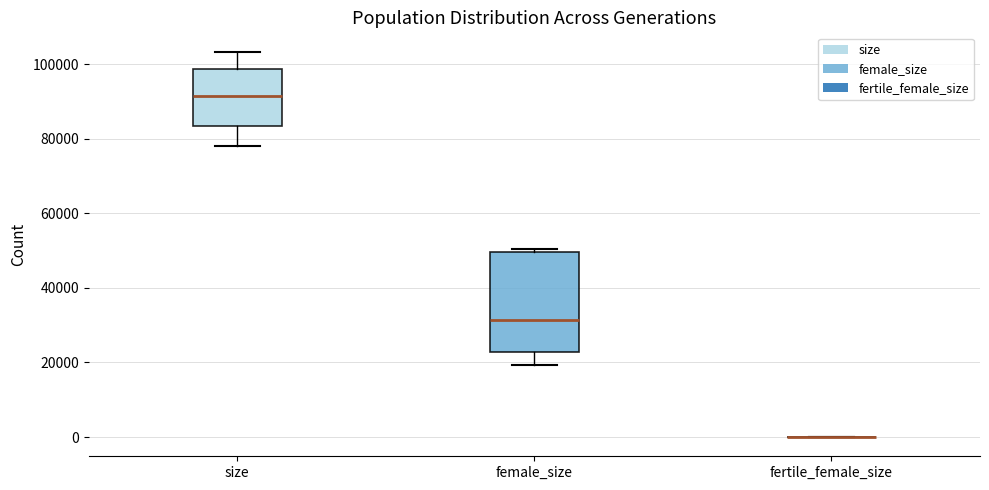

Comparing the boxes themselves (not the whiskers), which one is the tallest?

female_size